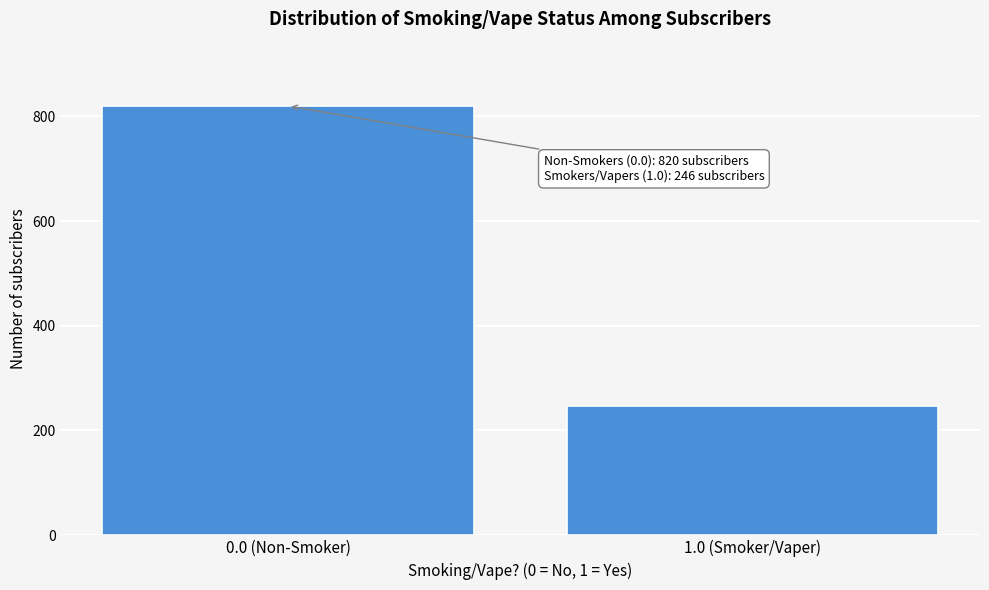

Reading right to left, what are all the values shown in this chart?

246	820